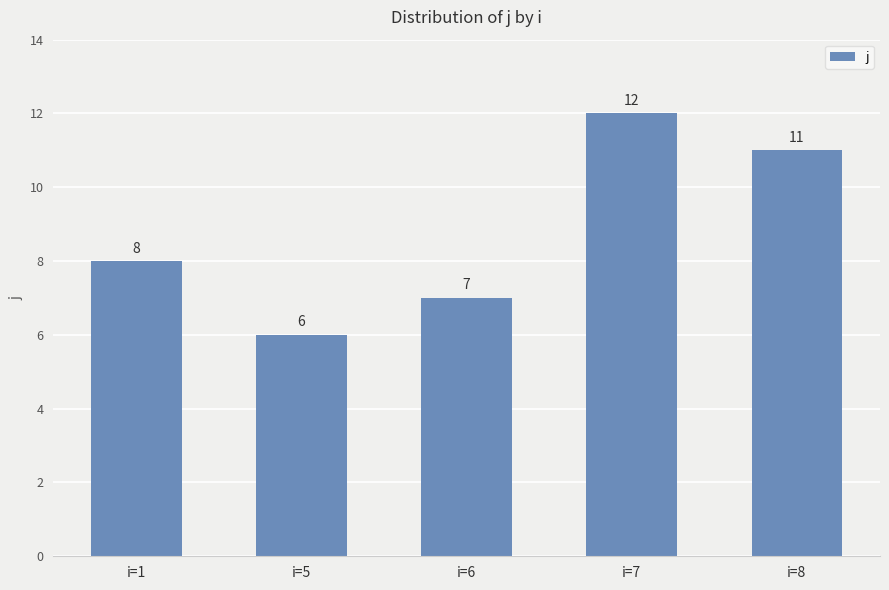

What value does the data have at i=6?

7